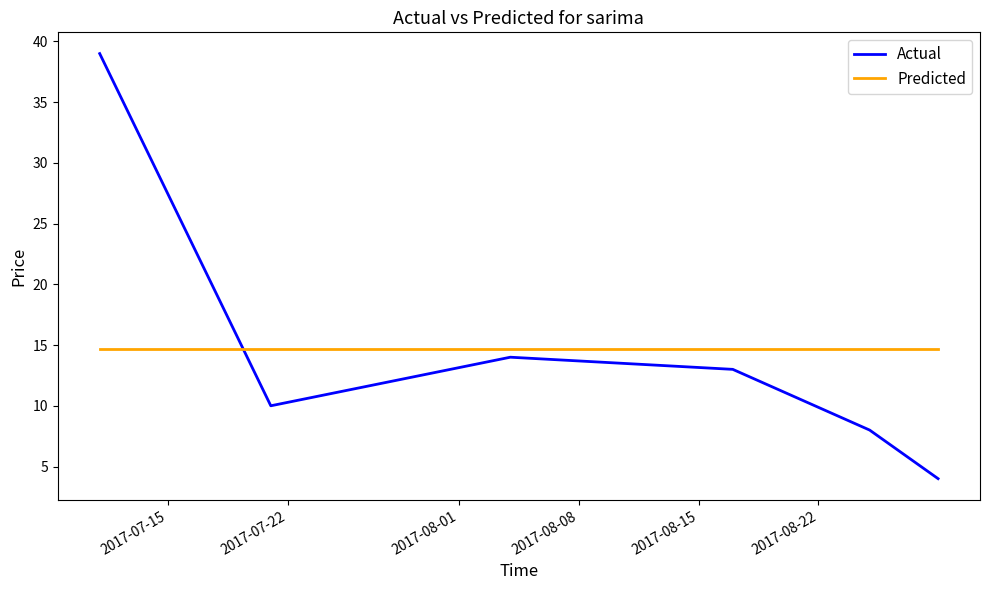

Which series has the largest range (max minus min)?

Actual